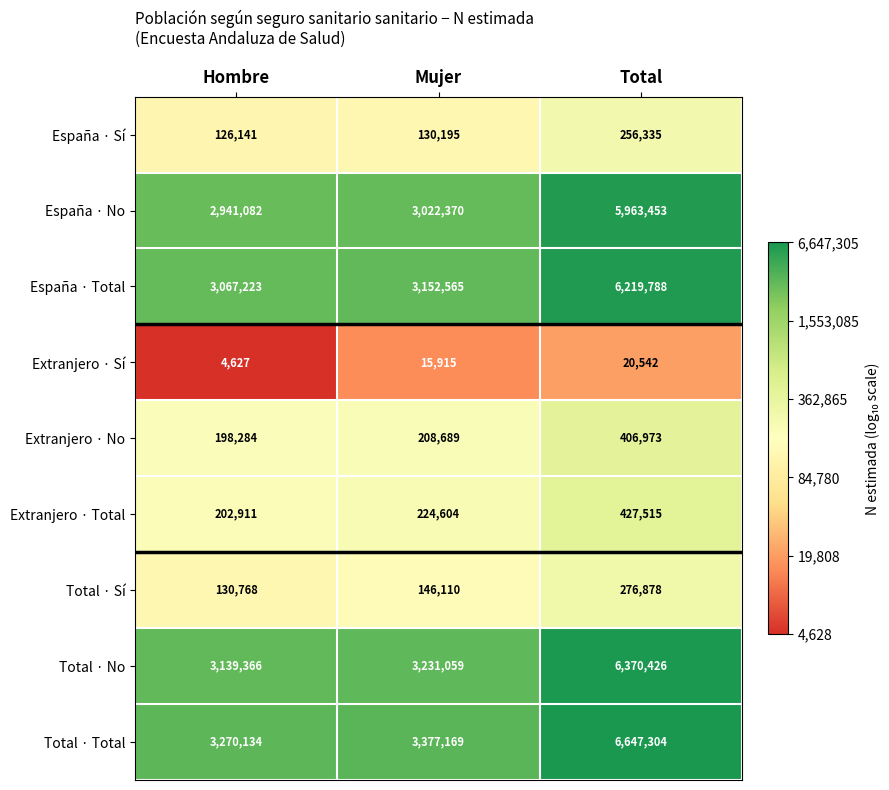

How many categories are shown in the chart?

3